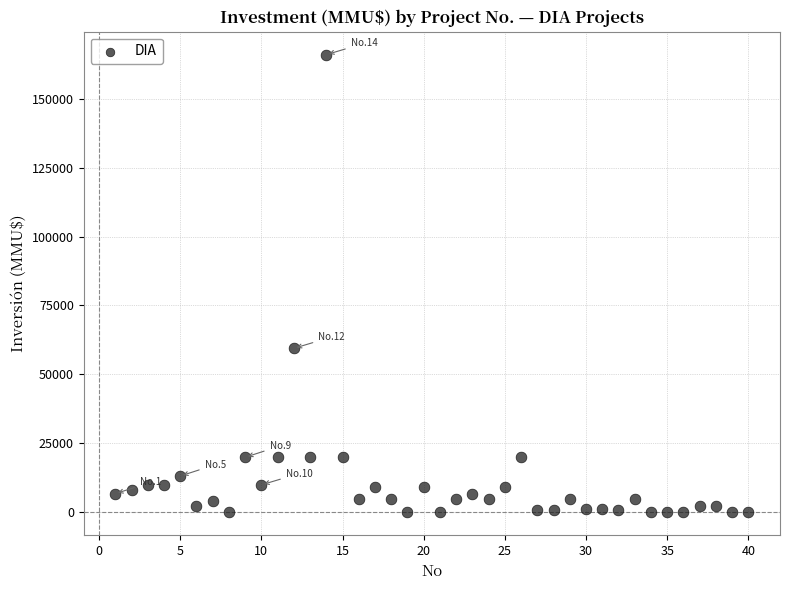

What is the range of Y values (max minus min)?

165910